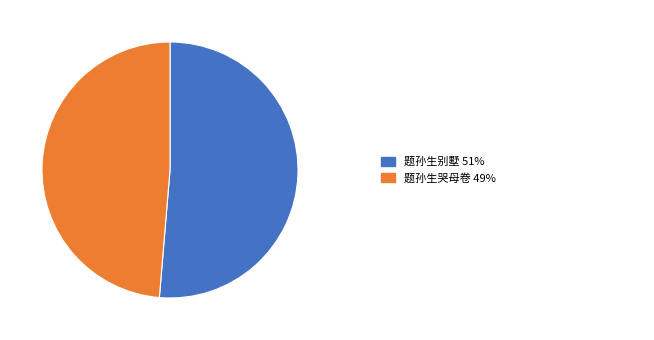

Rank the categories by value from lowest to highest.

题孙生哭母卷, 题孙生别墅